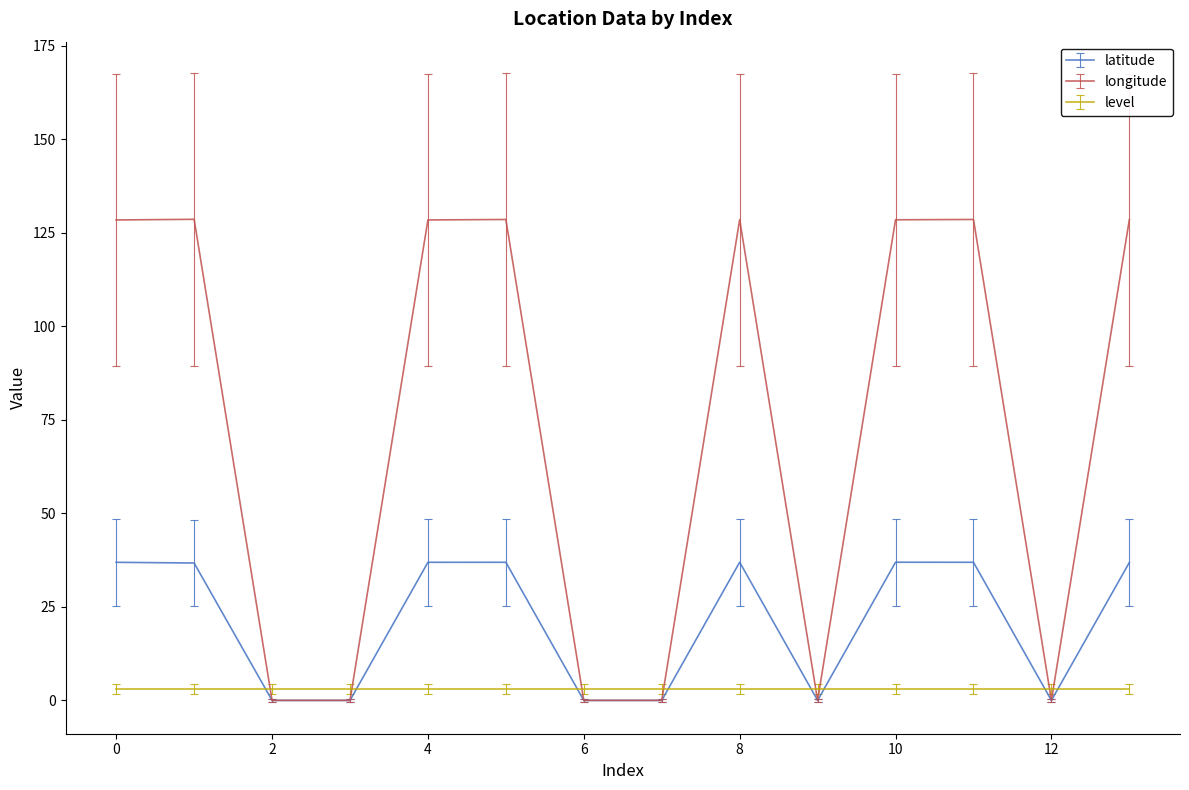

Which series has the largest range (max minus min)?

longitude